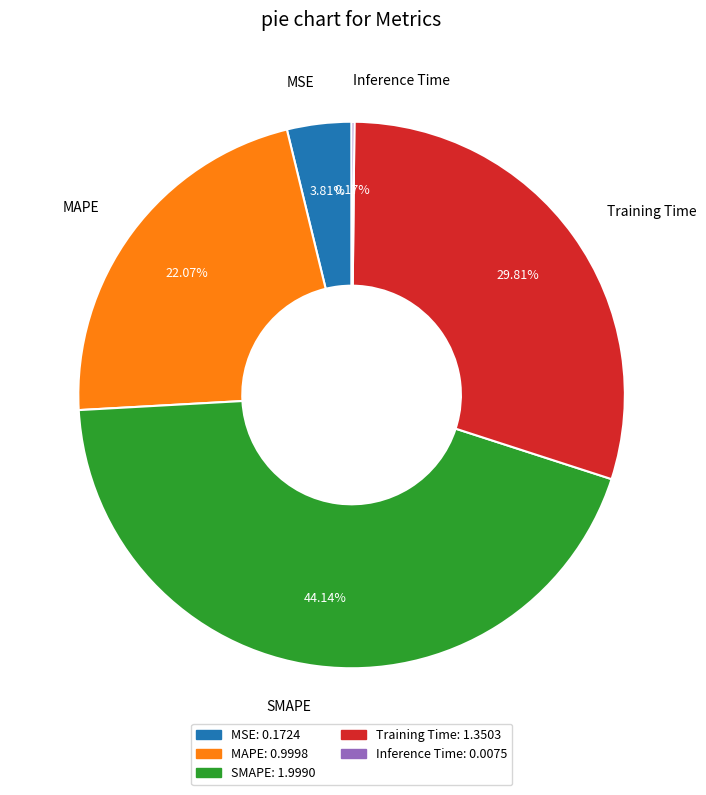

Combined, what portion of the pie is Training Time and SMAPE?

74.0%